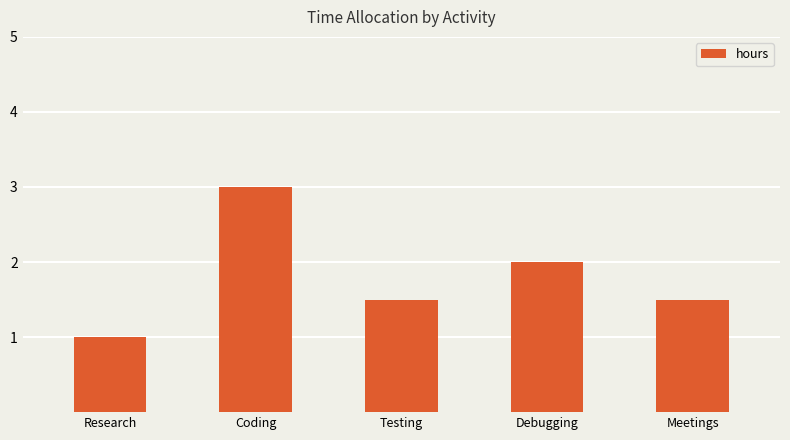

What is the sum of all values?

9.0